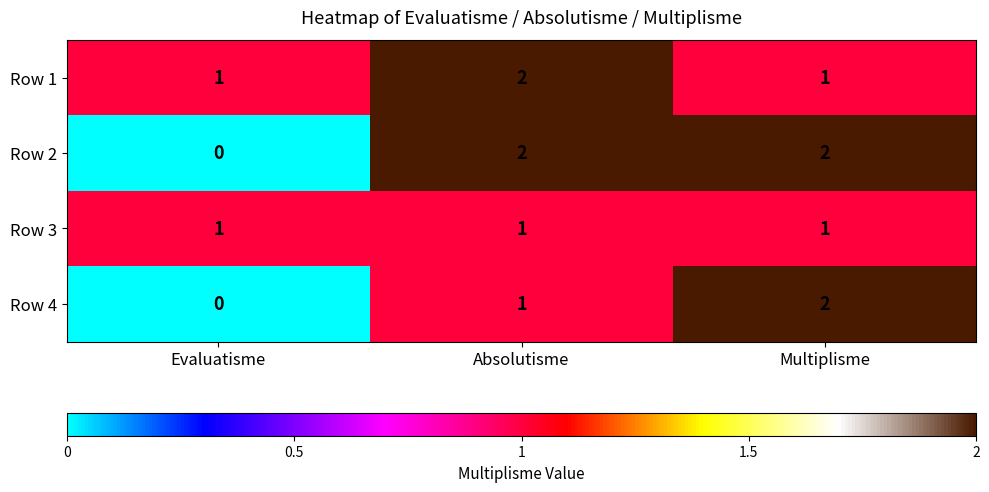

Reading left to right, transcribe all the data shown in this chart.

Row 1: Evaluatisme=1	Absolutisme=2	Multiplisme=1
Row 2: Evaluatisme=0	Absolutisme=2	Multiplisme=2
Row 3: Evaluatisme=1	Absolutisme=1	Multiplisme=1
Row 4: Evaluatisme=0	Absolutisme=1	Multiplisme=2